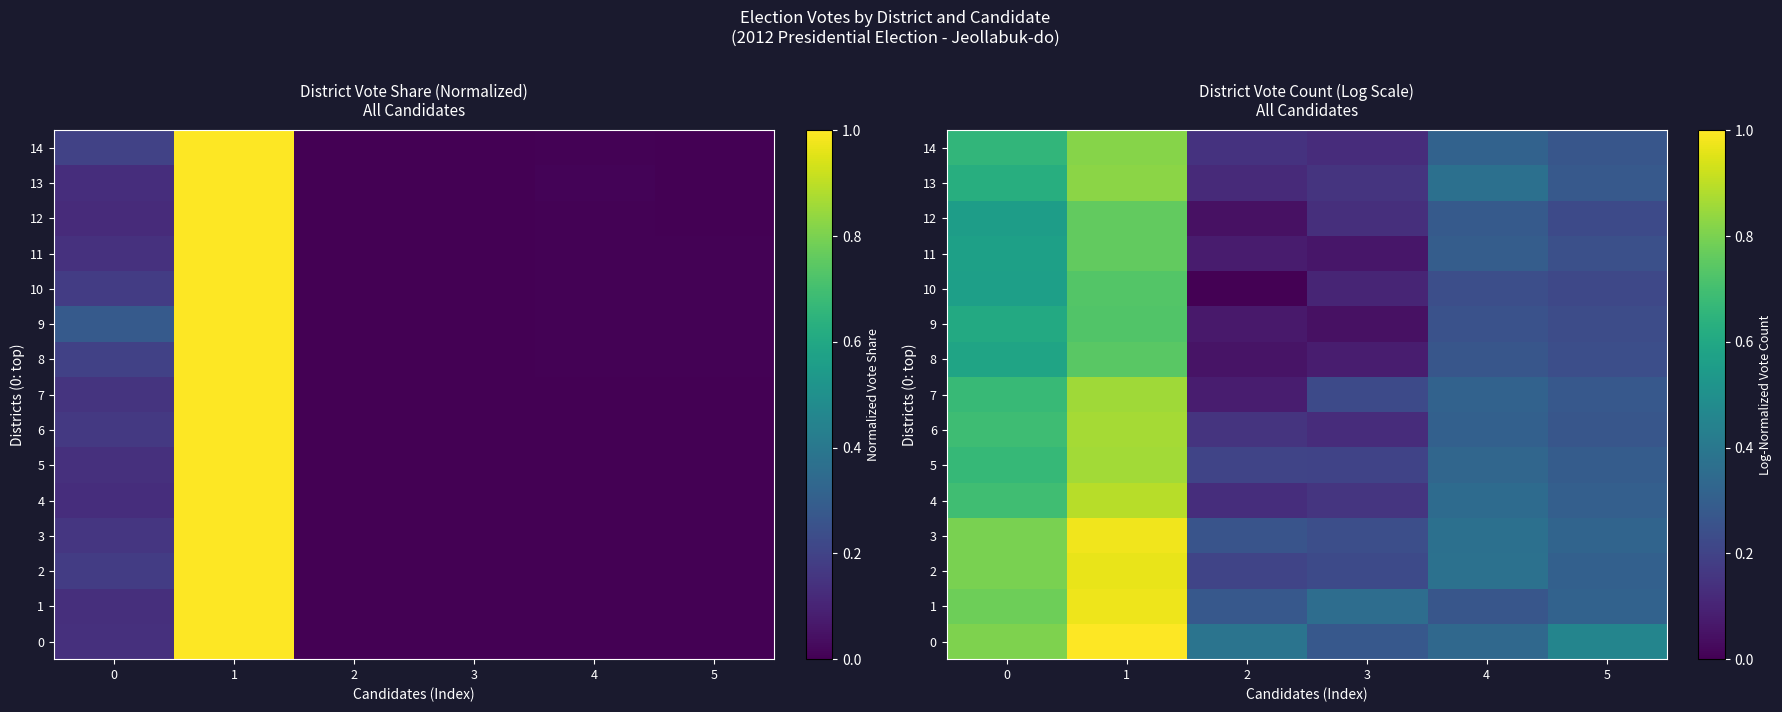

Is it true that 0 equals 0.5 at 5?

True